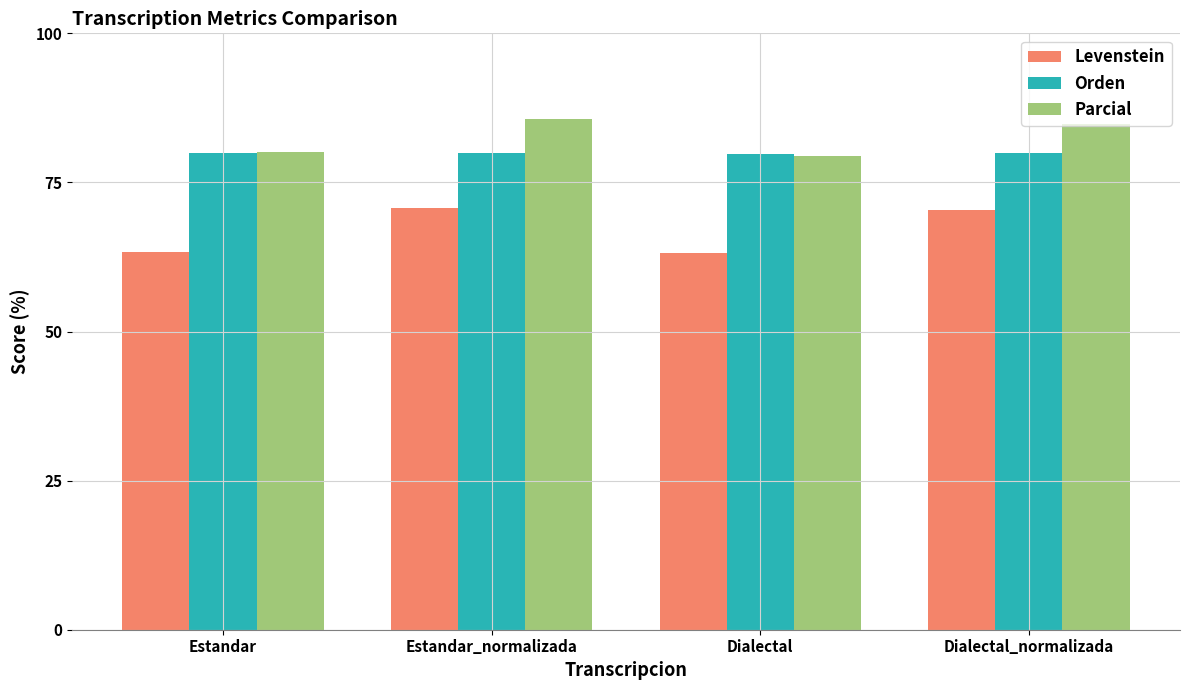

What are all the series names shown in the legend?

Levenstein, Orden, Parcial